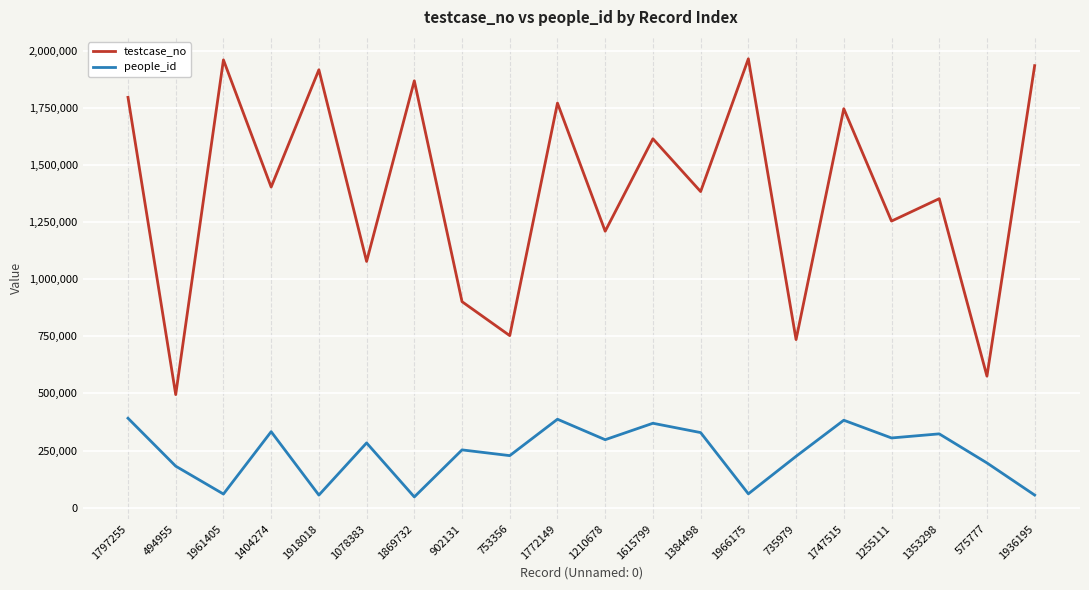

What is the sum of all testcase_no values?

27732703